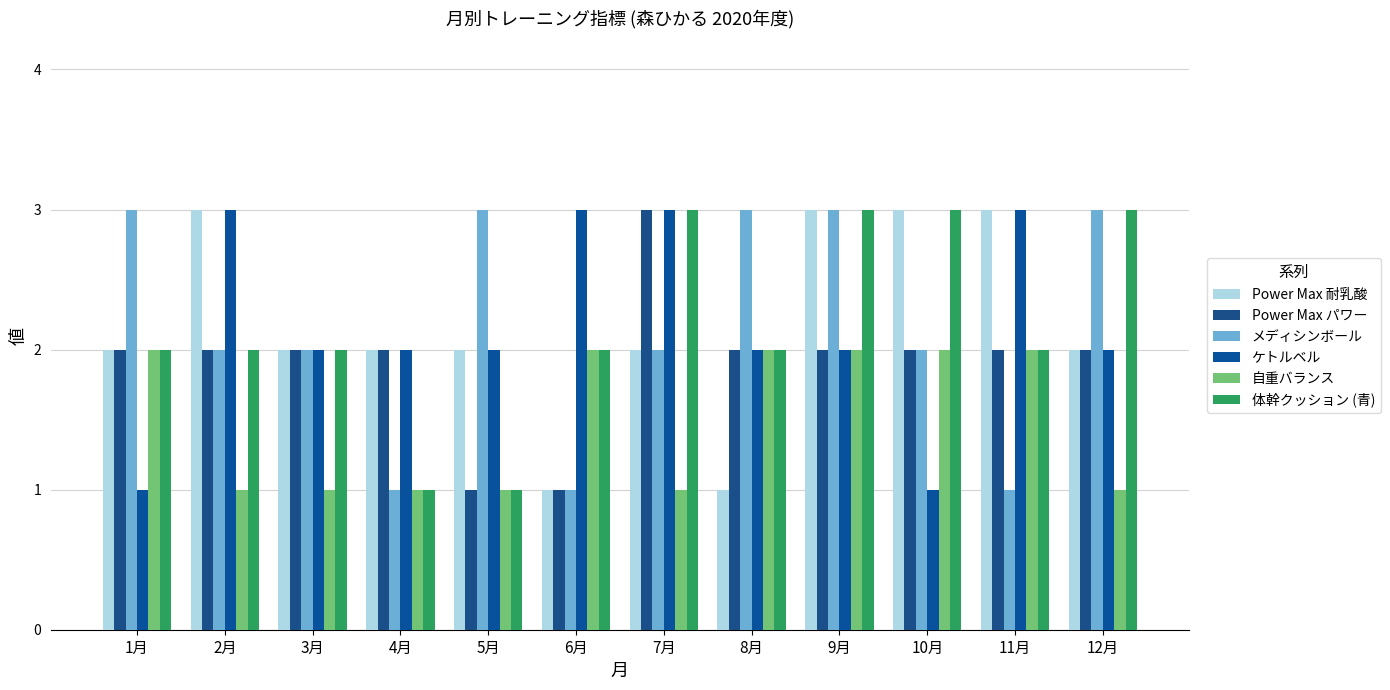

The value of Power Max パワー at 5月 is 0. True or false?

False